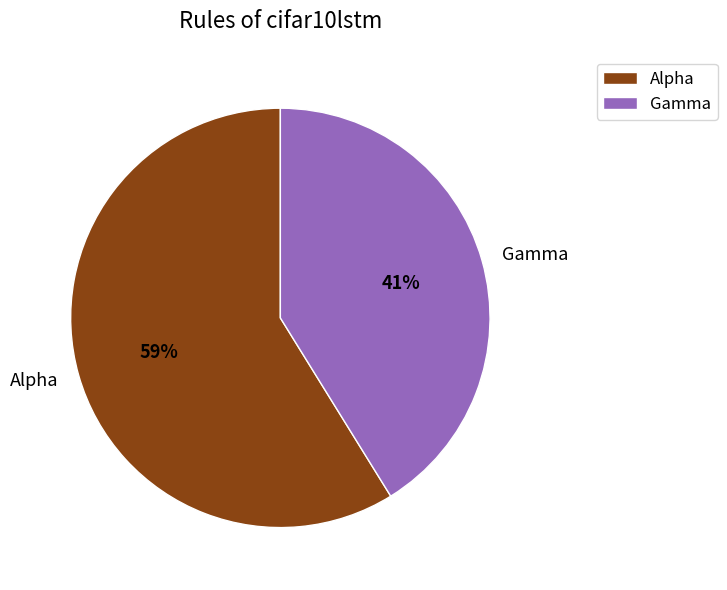

What is the majority slice?

Alpha